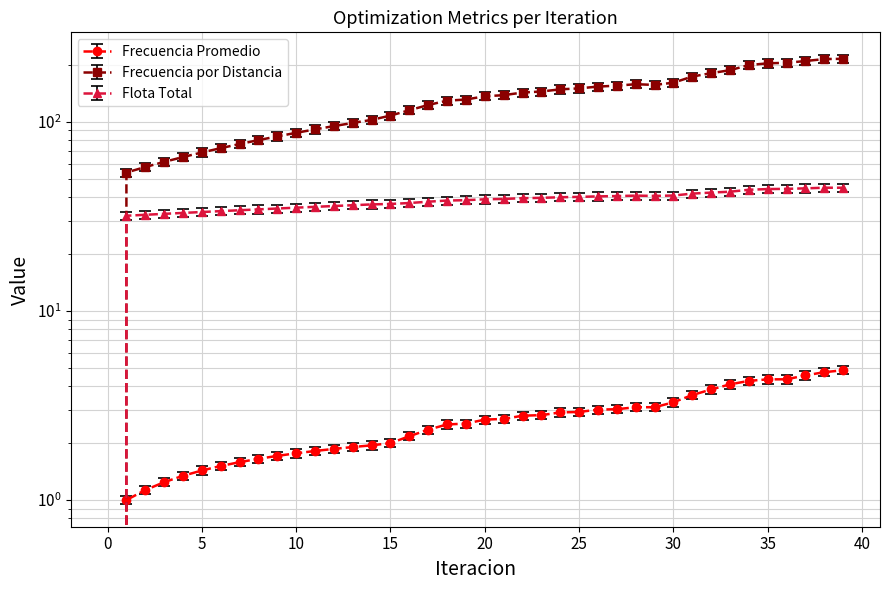

True or false: Flota Total and Frecuencia por Distancia intersect in this chart.

False